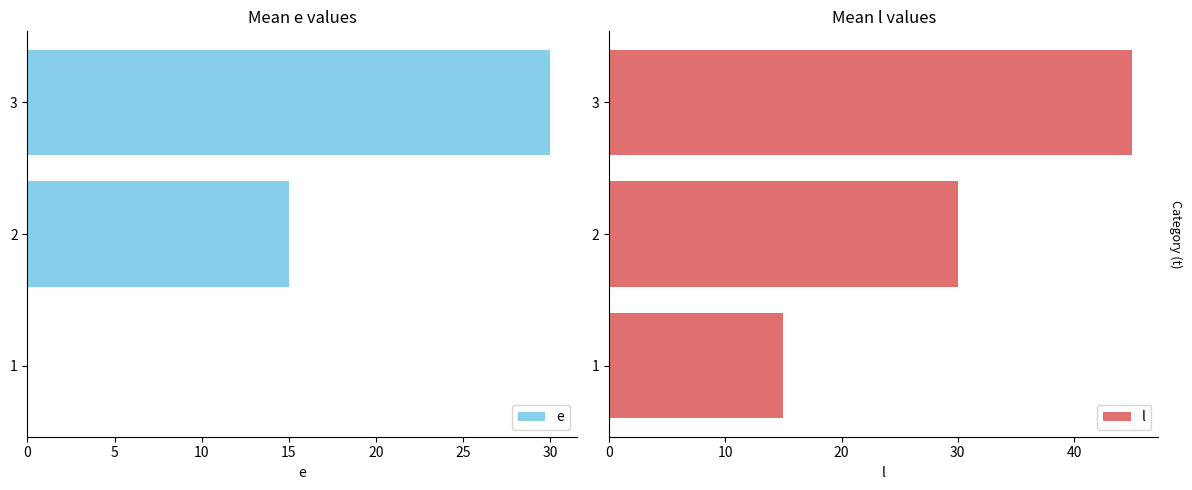

What is the sum of all e values?

45